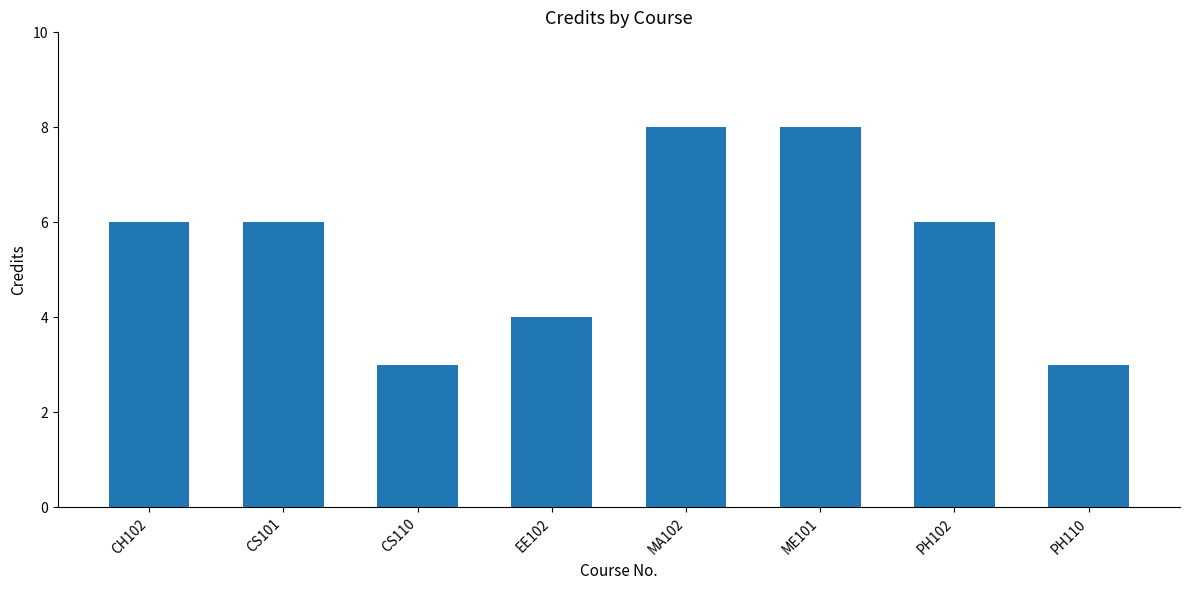

How many distinct data groups are displayed?

1